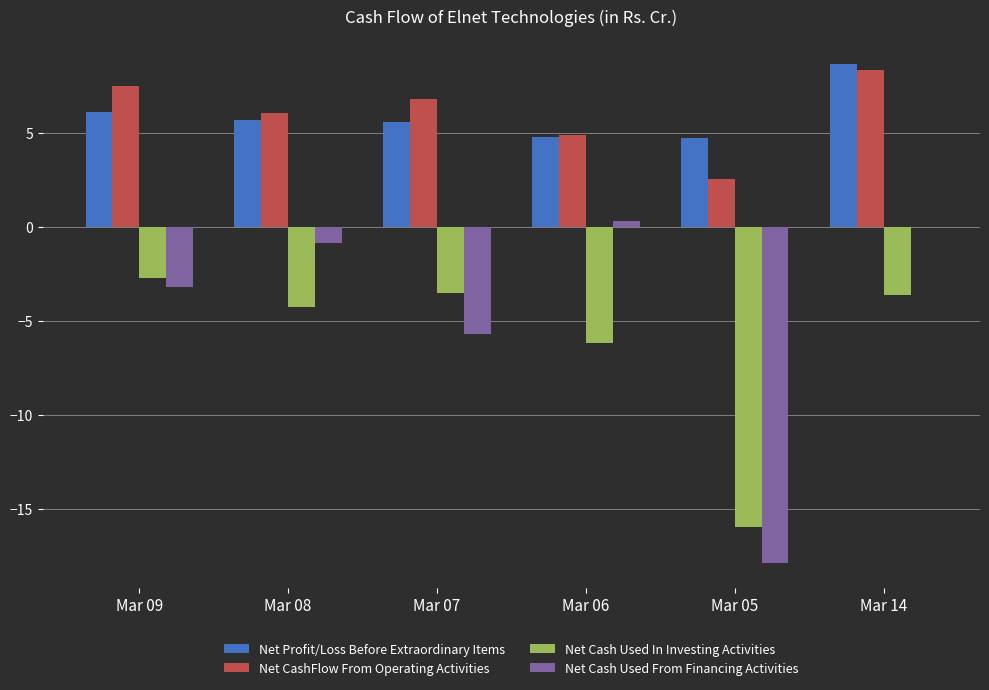

What is the maximum value shown in the chart?

8.7